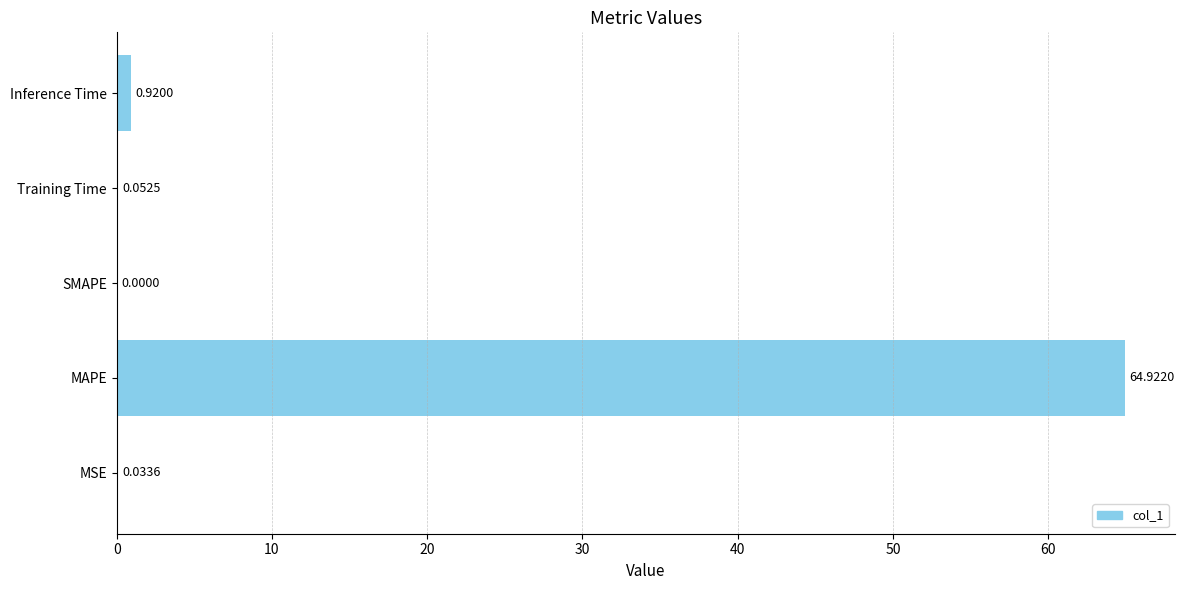

How many series are shown in this chart?

1